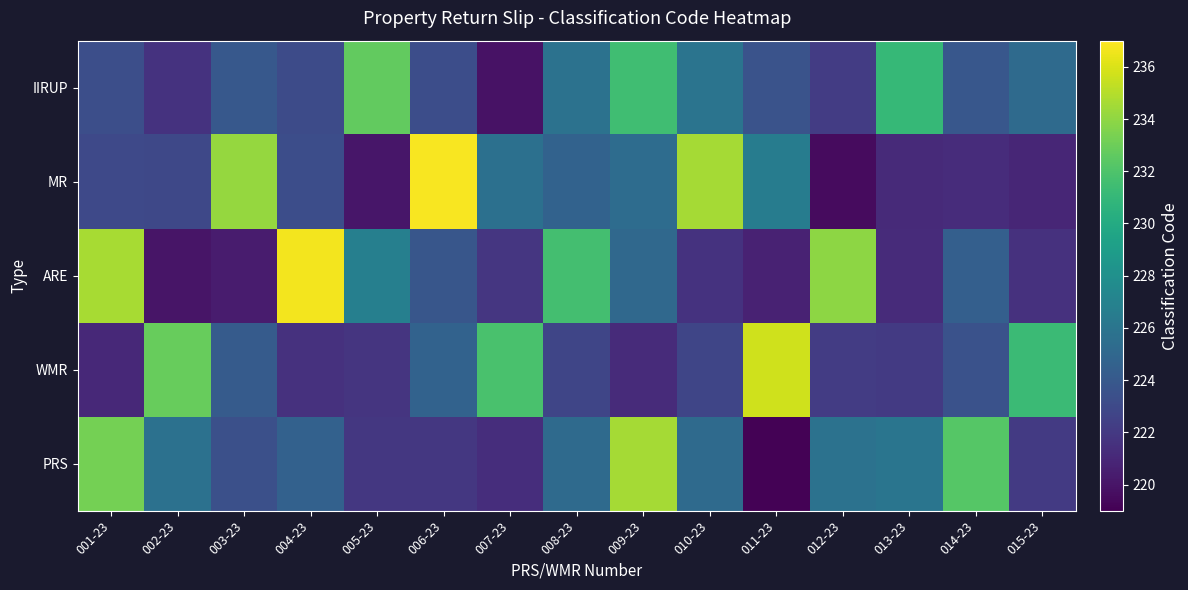

What is the difference between the highest and lowest values at 011-23?

16.6